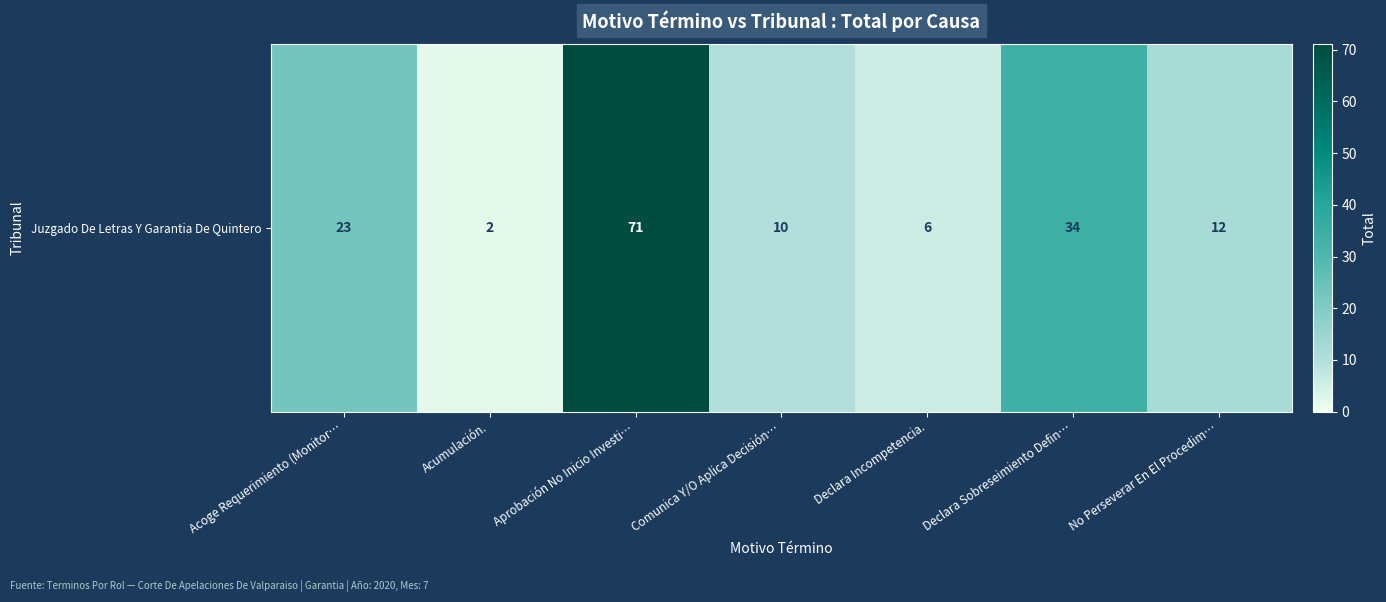

Read the value at Aprobación No Inicio Investi…, to the nearest 5.

70